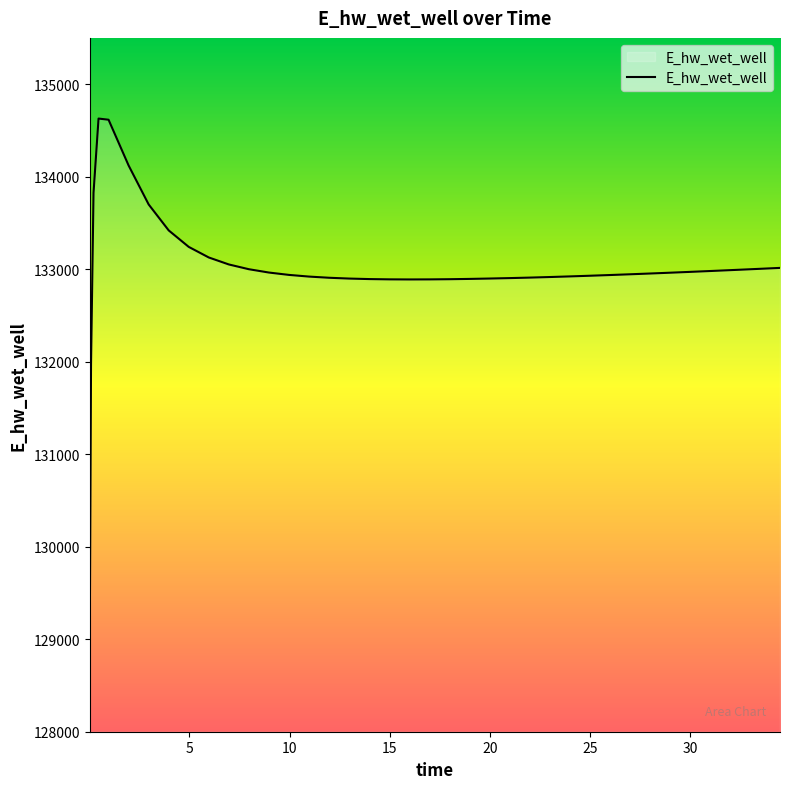

What is the maximum value shown in the chart?

134628.0